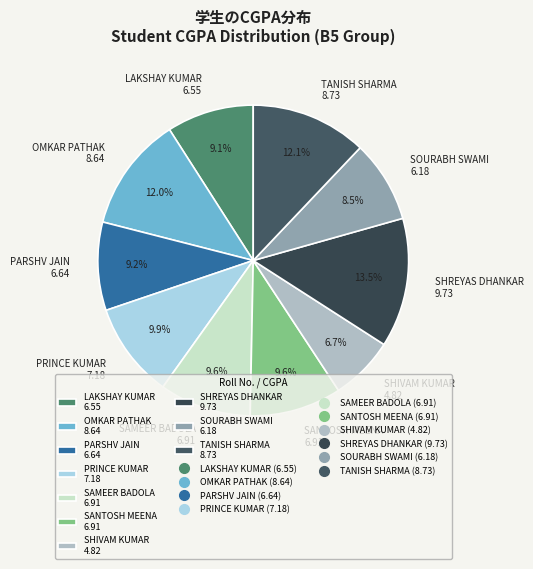

What is the smallest slice in the pie chart?

SHIVAM KUMAR 4.82